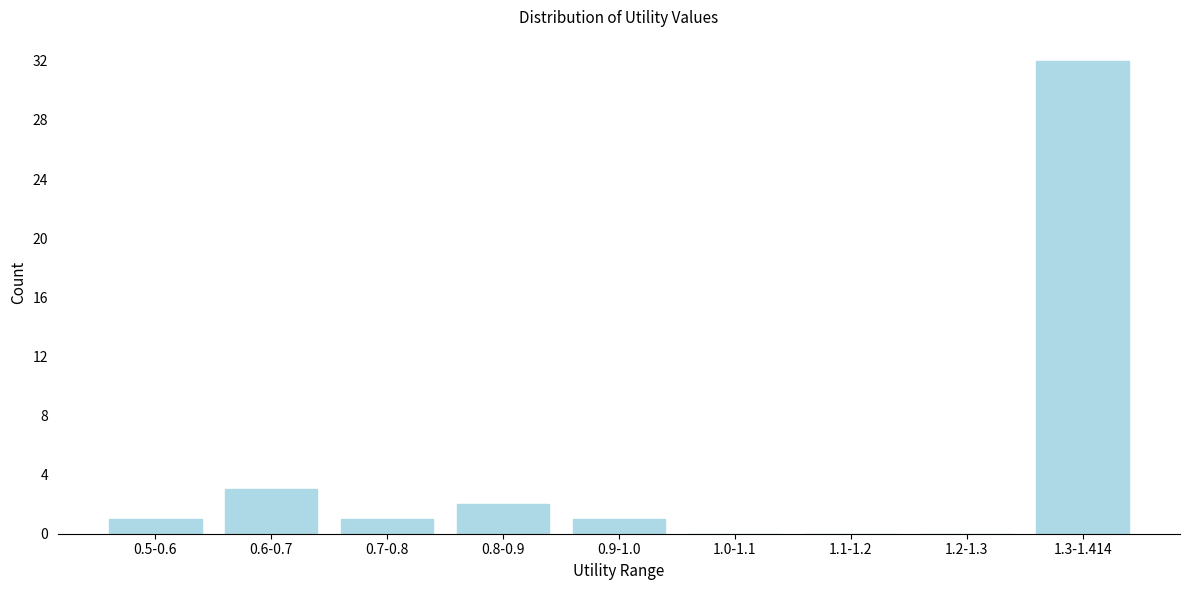

Reading left to right, extract all data points from this chart.

0.5-0.6=1	0.6-0.7=3	0.7-0.8=1	0.8-0.9=2	0.9-1.0=1	1.0-1.1=0	1.1-1.2=0	1.2-1.3=0	1.3-1.414=32